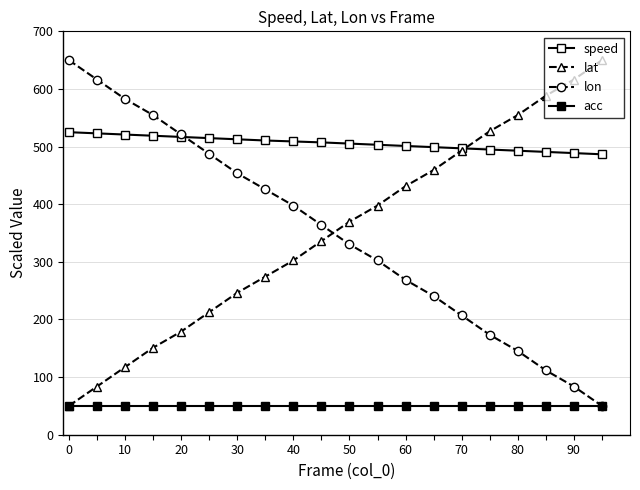

Which series has the largest total across all categories?

speed